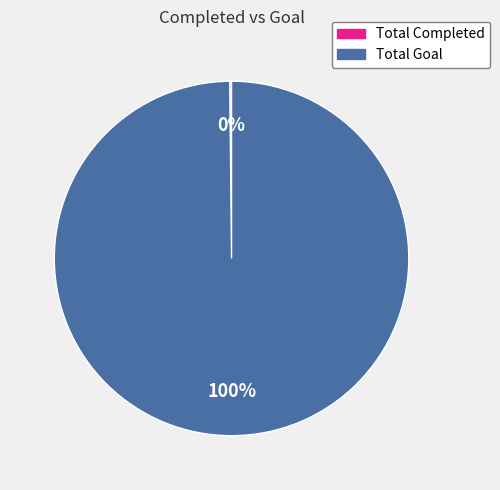

What is the largest slice in the pie chart?

Total Goal